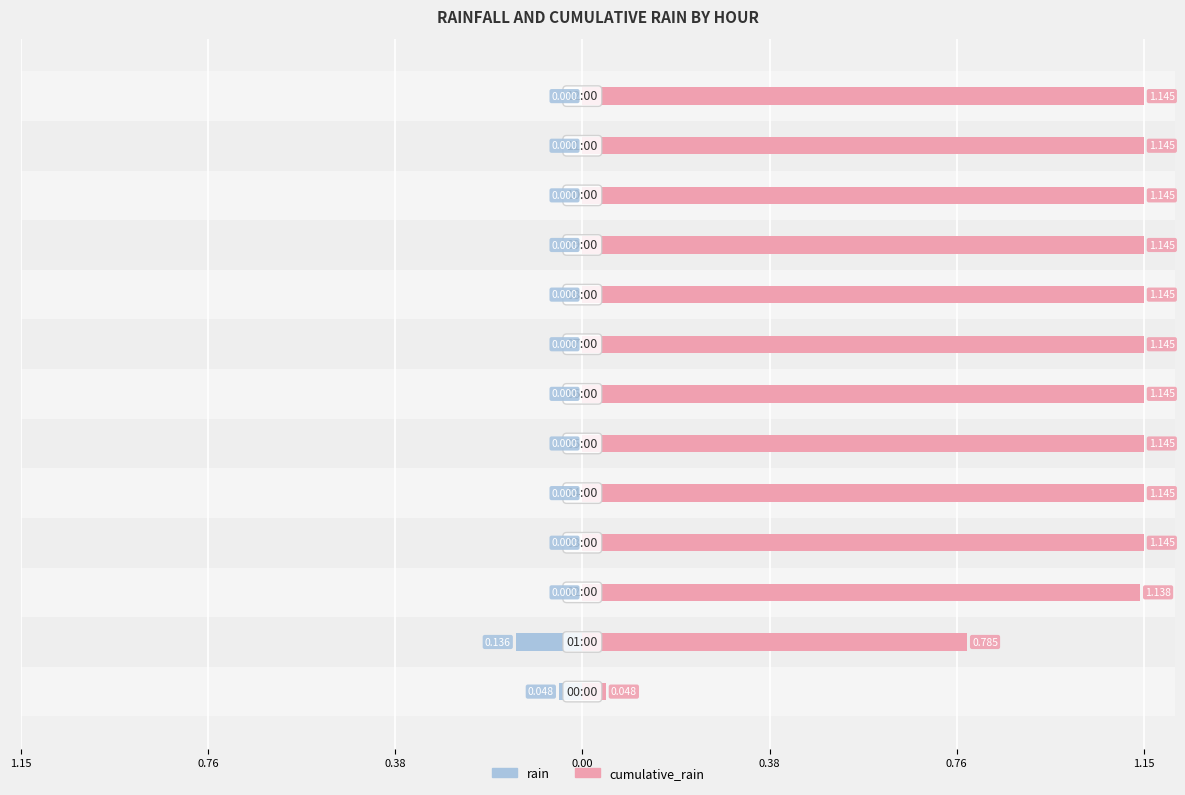

Which has a higher value, 0.76 or 1.15?

1.15